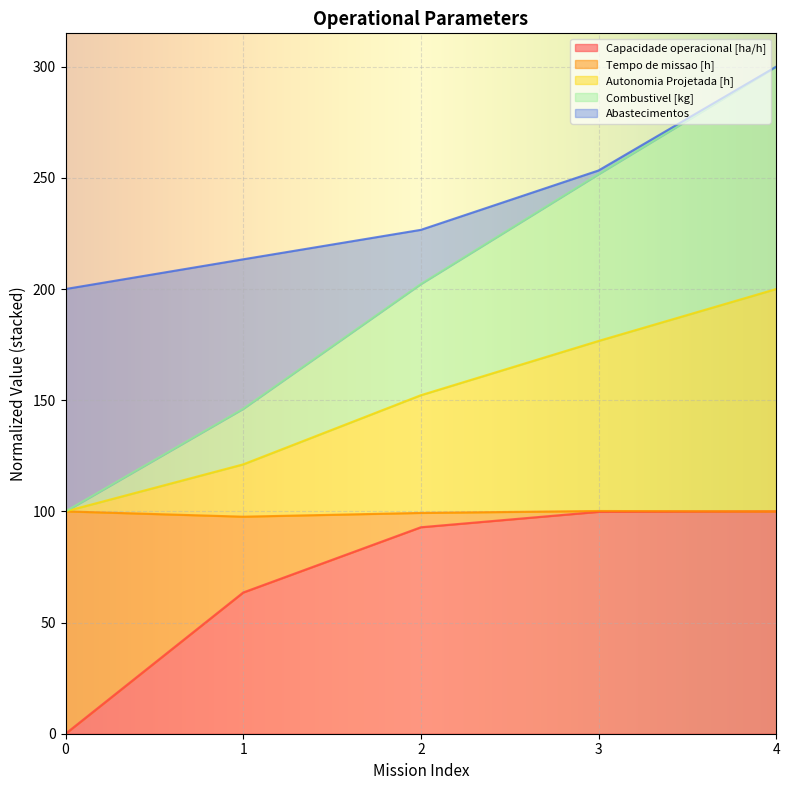

True or false: Combustivel [kg] has more than 1 points higher than both neighbors.

False